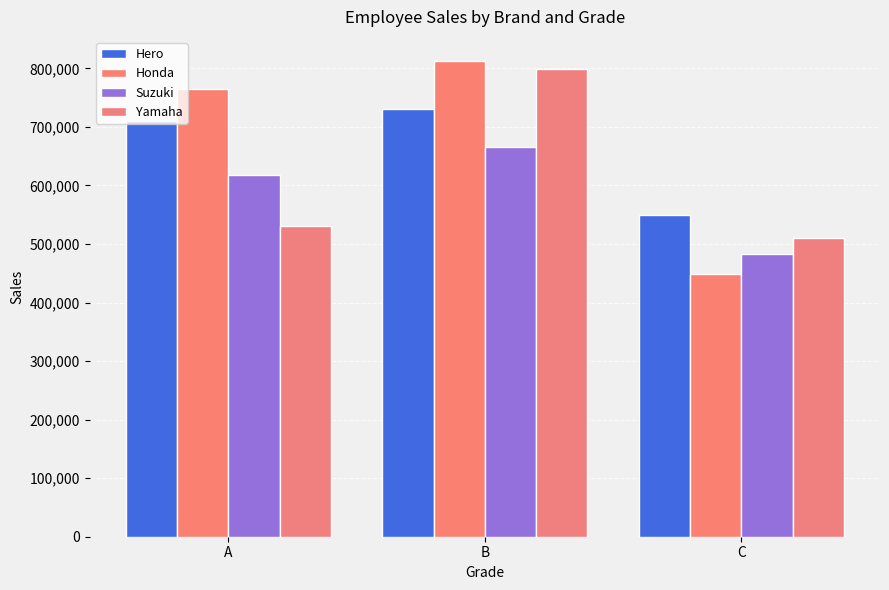

What is the average value of the Yamaha series?

612667